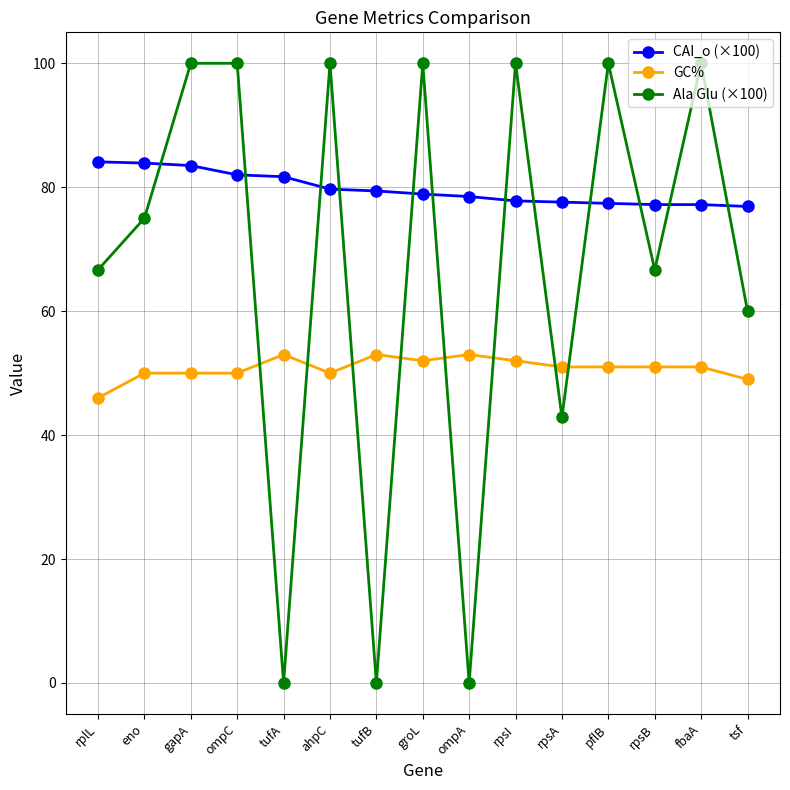

Between which two adjacent categories do Ala Glu (×100) and GC% first intersect?

ompC and tufA